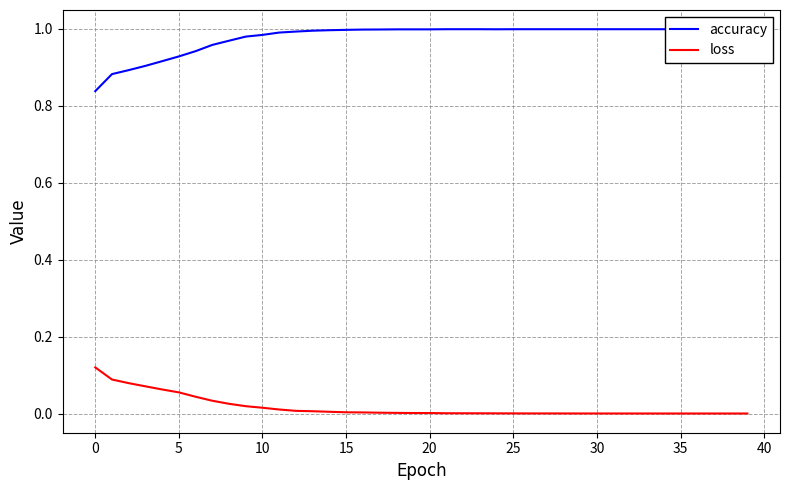

True or false: loss has a value of 0.0 at 39.

True